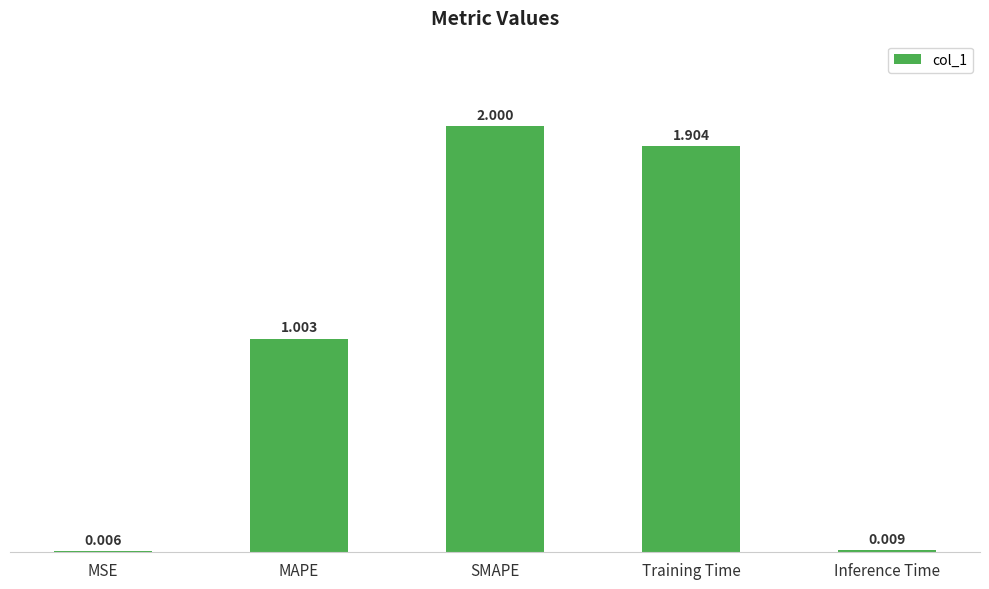

The chart shows a value of 1.0 at MAPE. True or false?

True